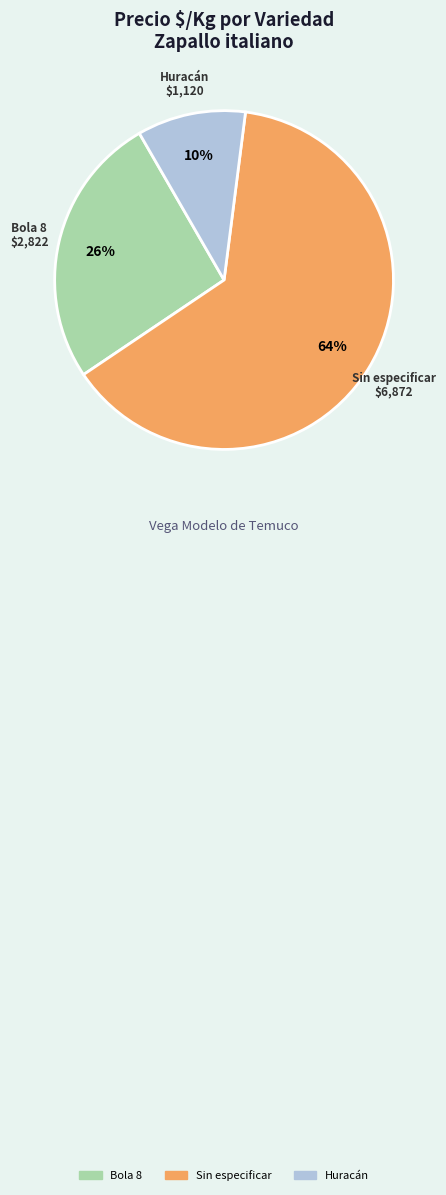

Does any single category account for the majority?

Yes